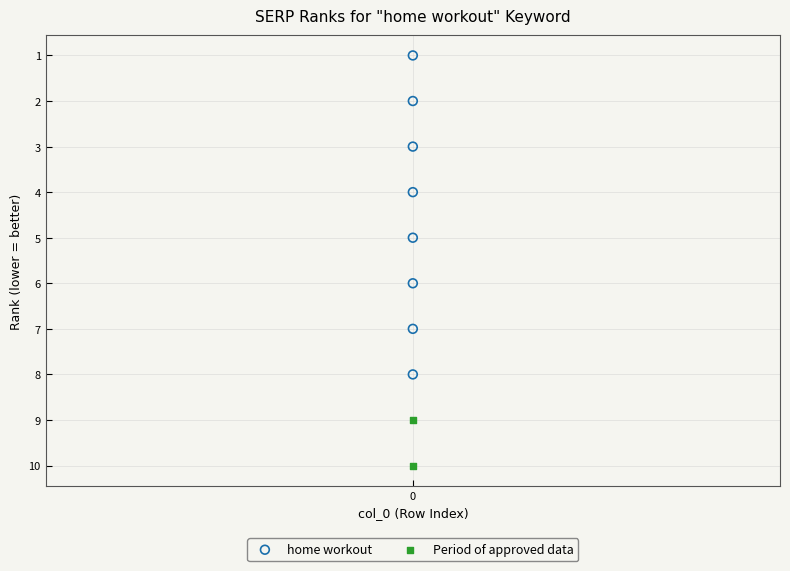

What are all the series names shown in the legend?

home workout, Period of approved data